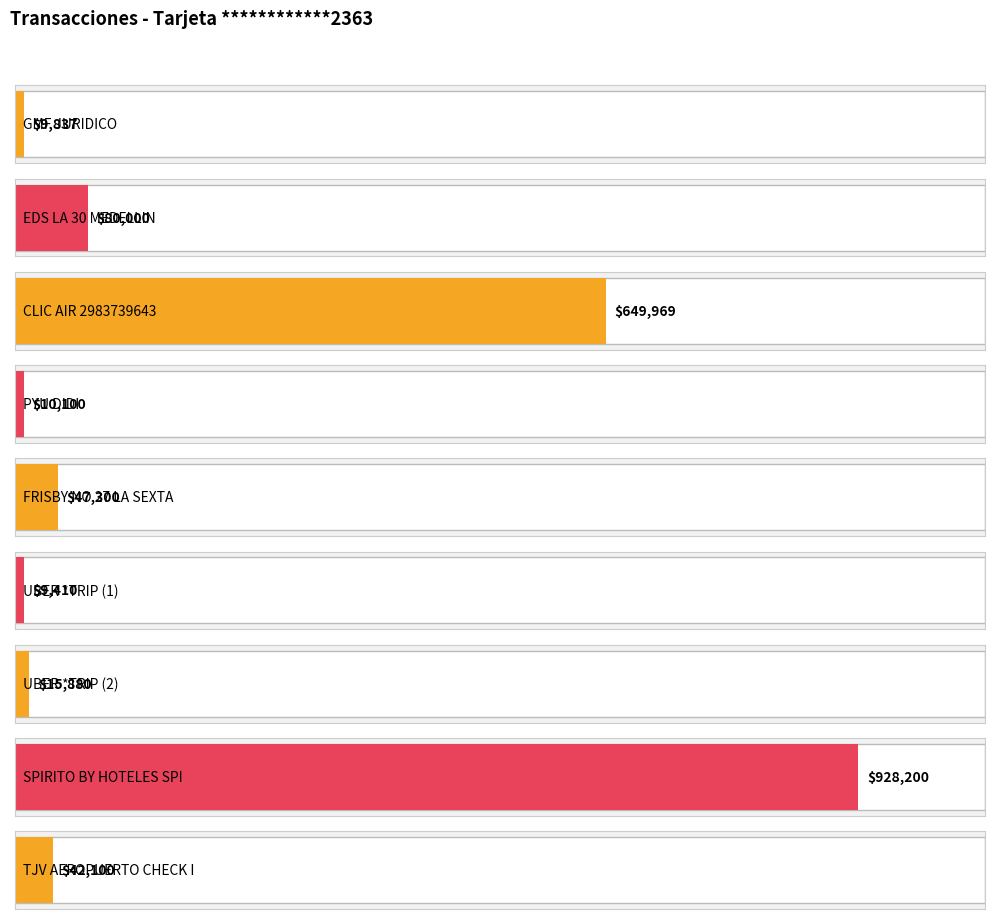

What is the ratio of the value at EDS LA 30 MEDELLIN to the value at UBER *TRIP (1)?

8.5